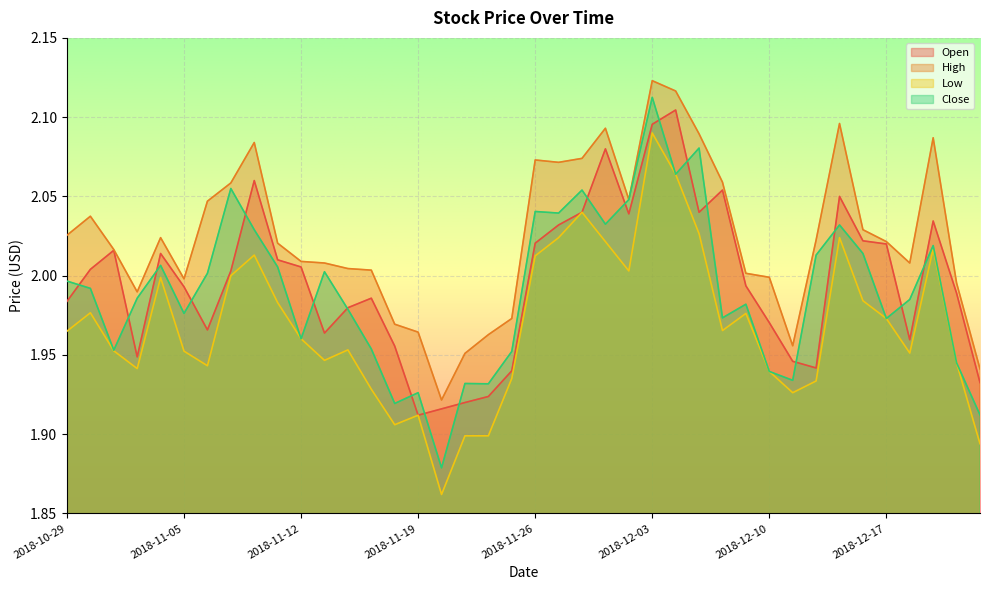

How many interior local peaks does the Low series have?

10